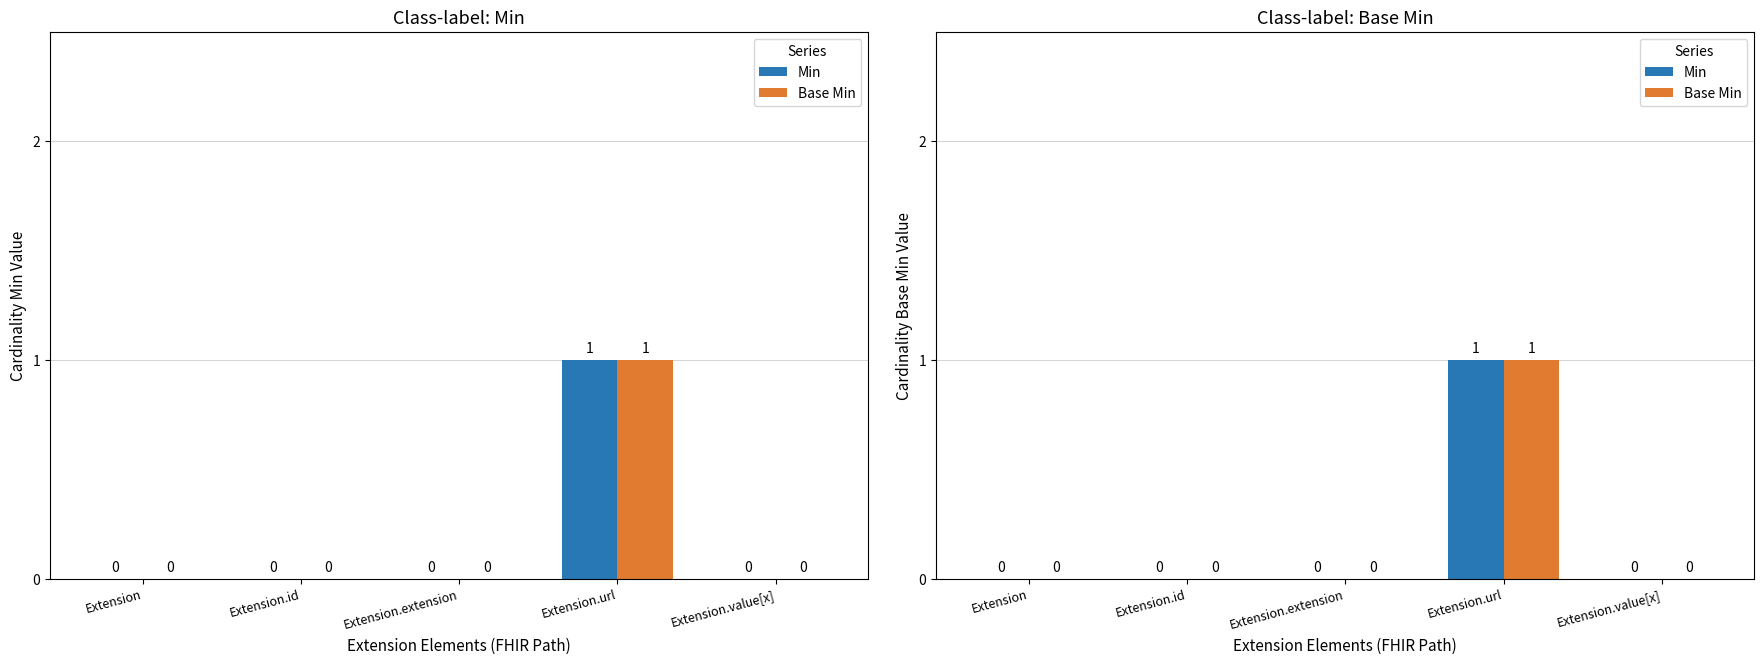

Which label corresponds to the smallest value in the chart?

Extension